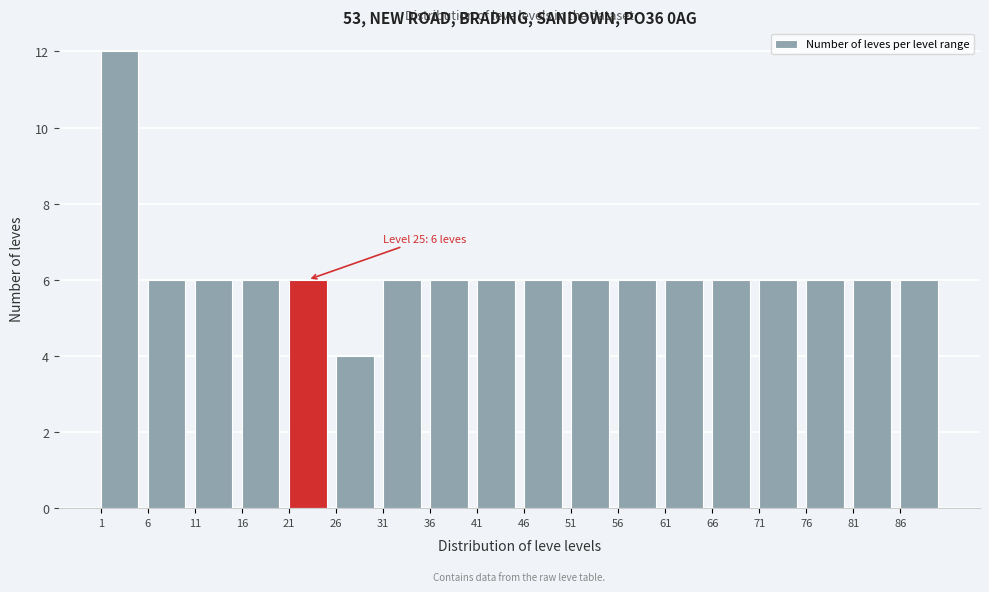

Over which range of the x-axis is the bar tallest?

1 to 6